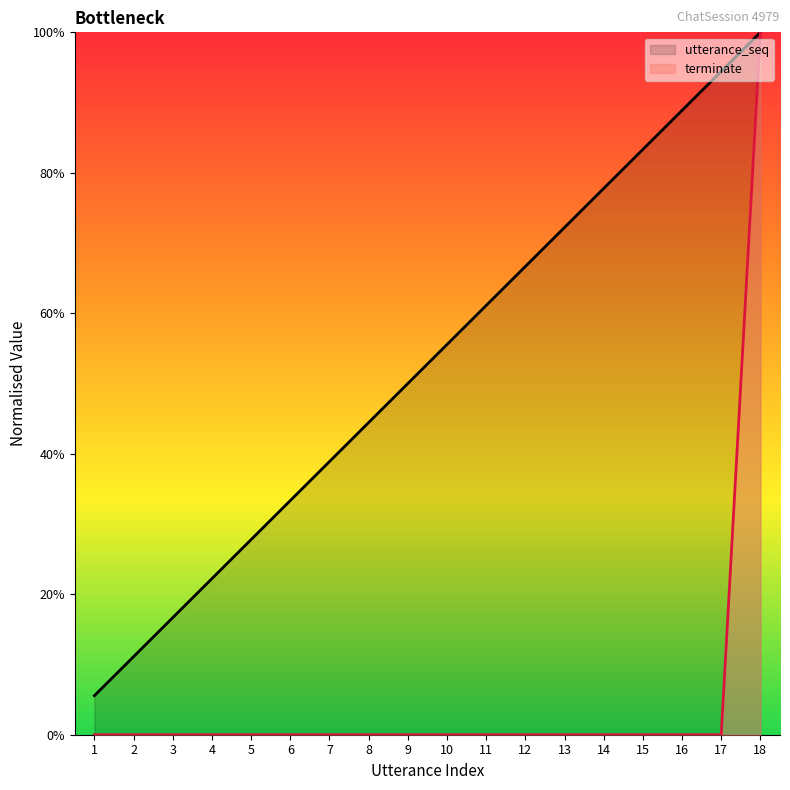

At which category is the sum across all series the highest?

18